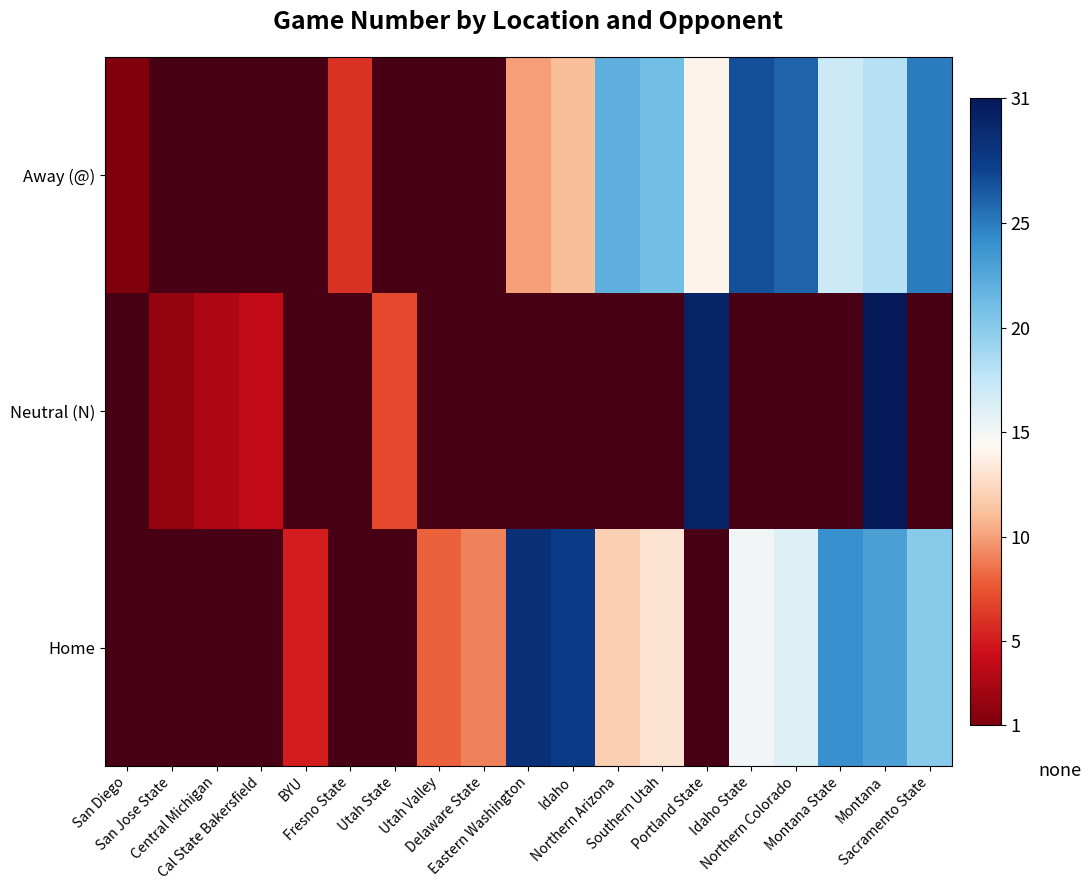

How many data points does each series have?

19